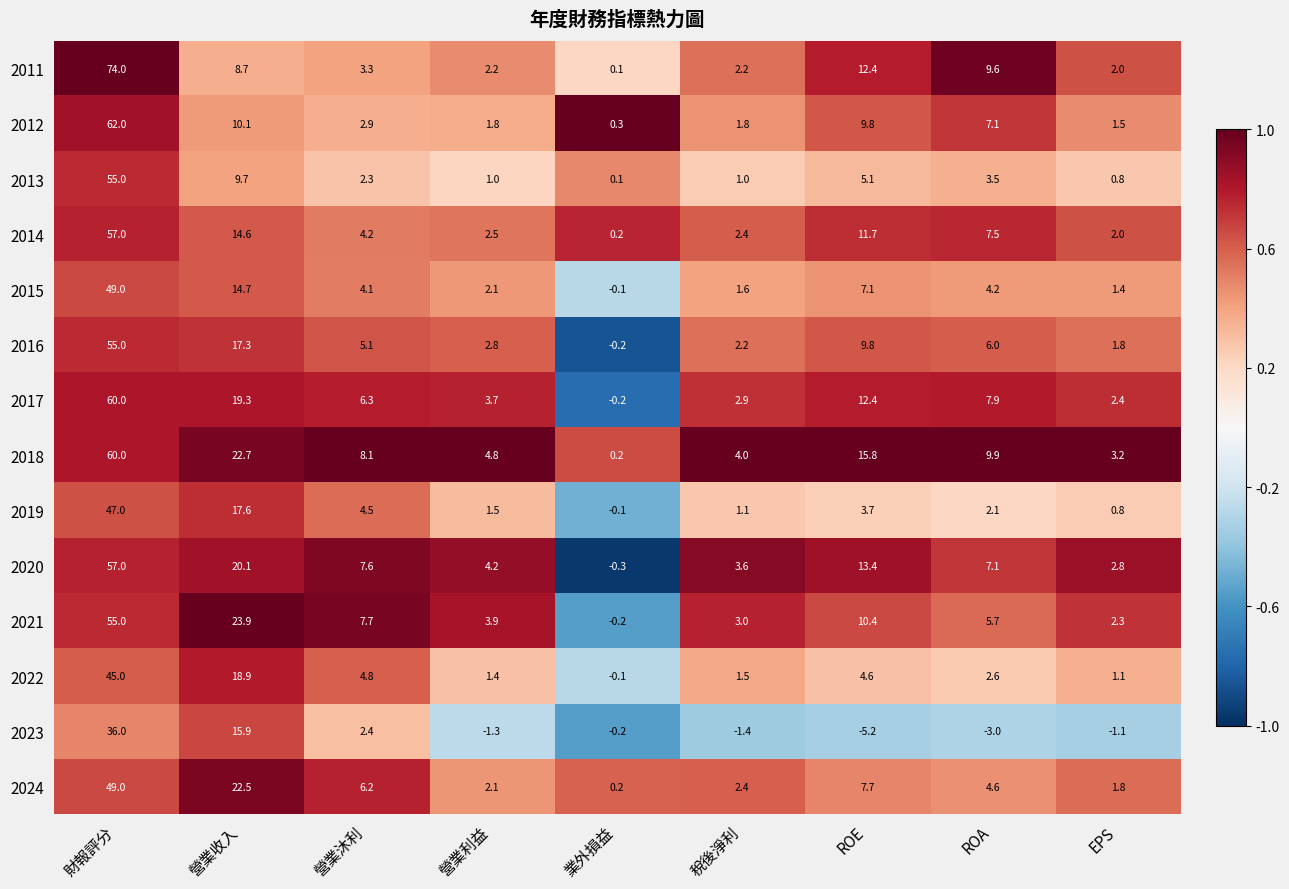

How many series are shown in this chart?

14